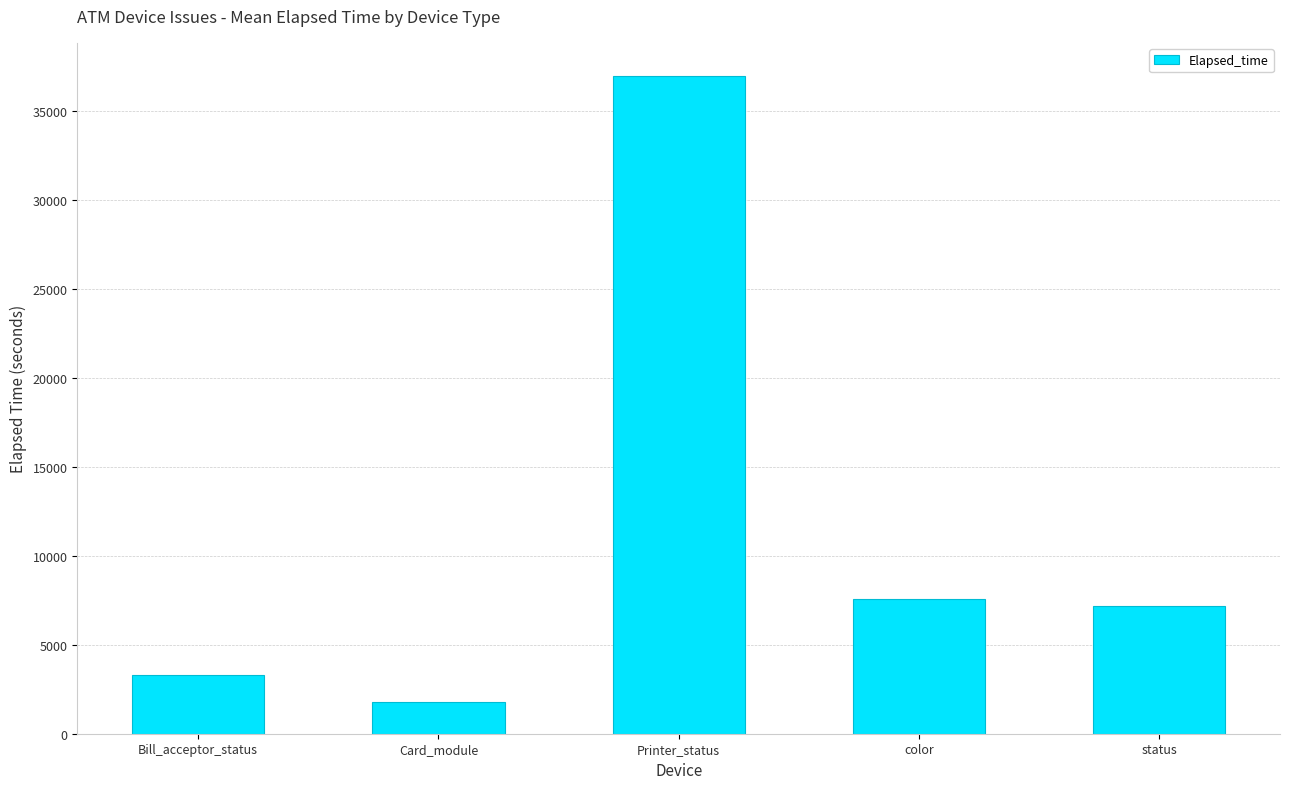

List the labels in order of value, smallest first.

Card_module, Bill_acceptor_status, status, color, Printer_status